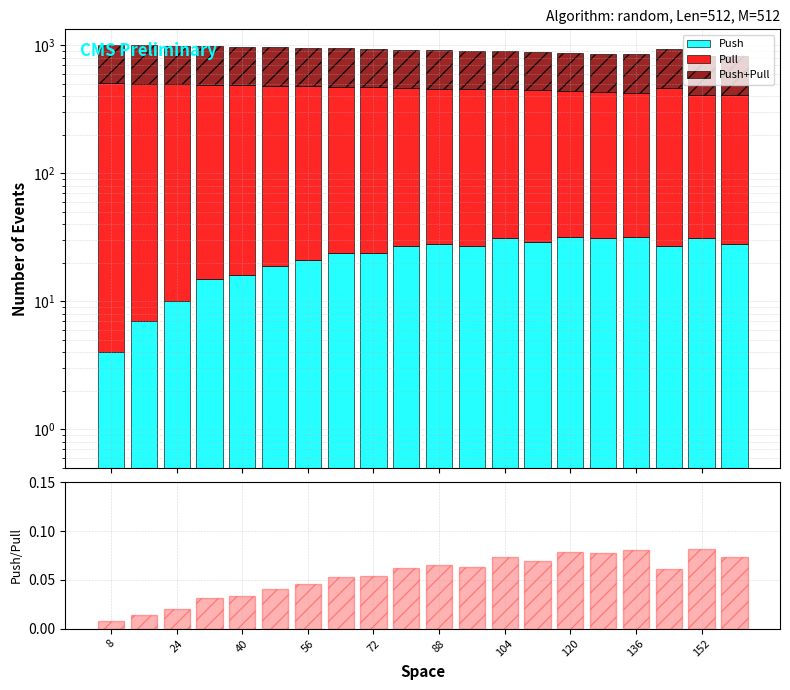

Which label corresponds to the largest value in the chart?

8